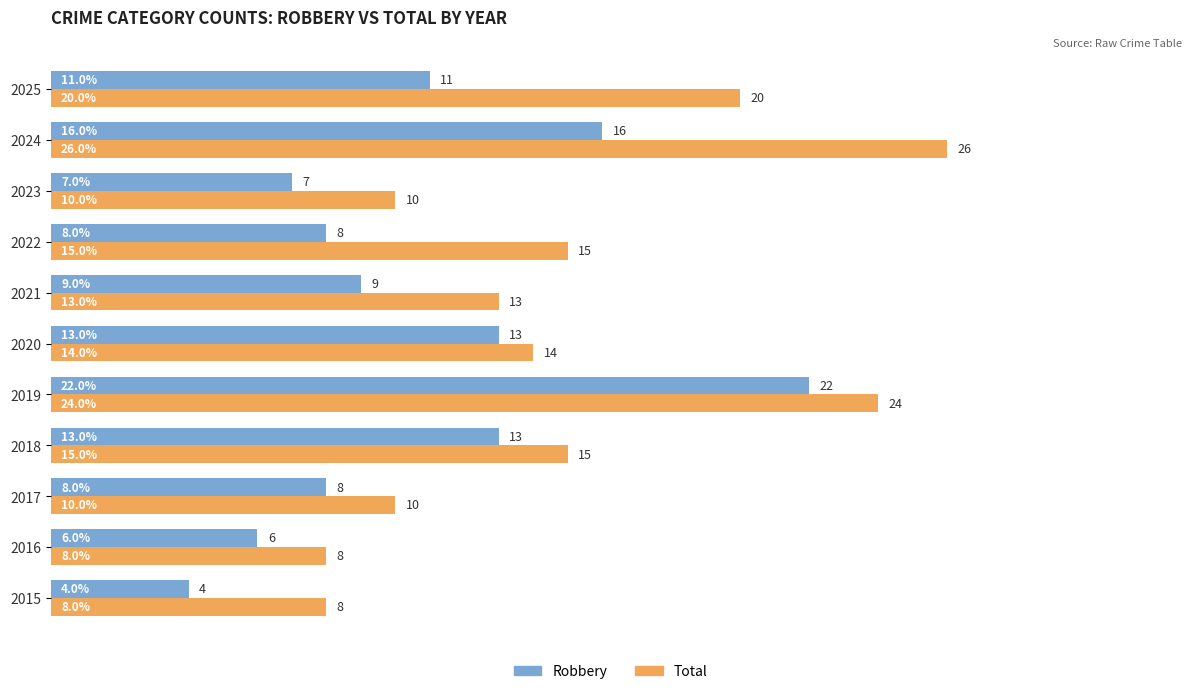

How many Total values are between 10 and 20?

7